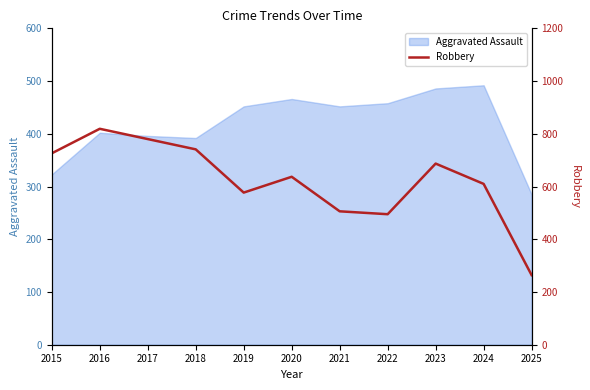

How many values exceed 637?

5